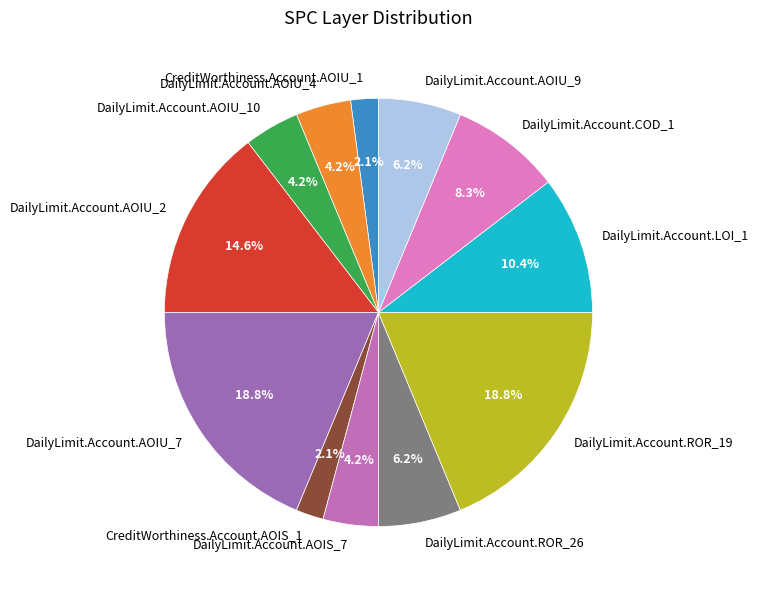

Between DailyLimit.Account.AOIS_7 and DailyLimit.Account.AOIU_7, which is larger?

DailyLimit.Account.AOIU_7